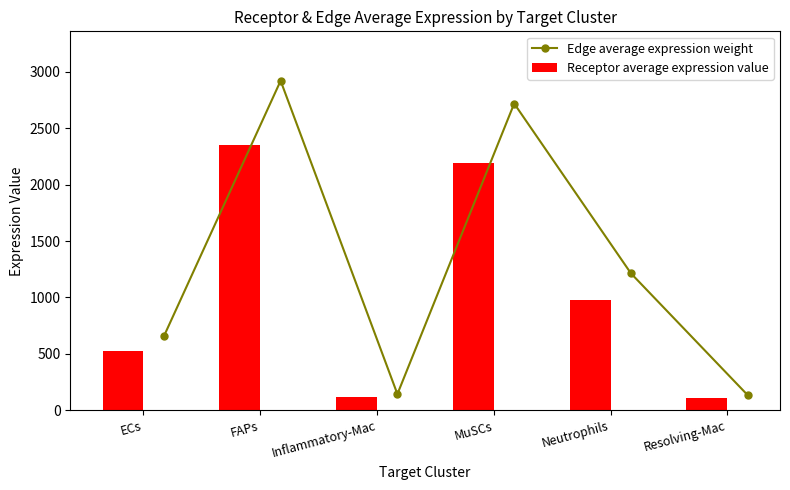

What is the value of the Edge average expression weight point at the 5th from the left?

1213.7